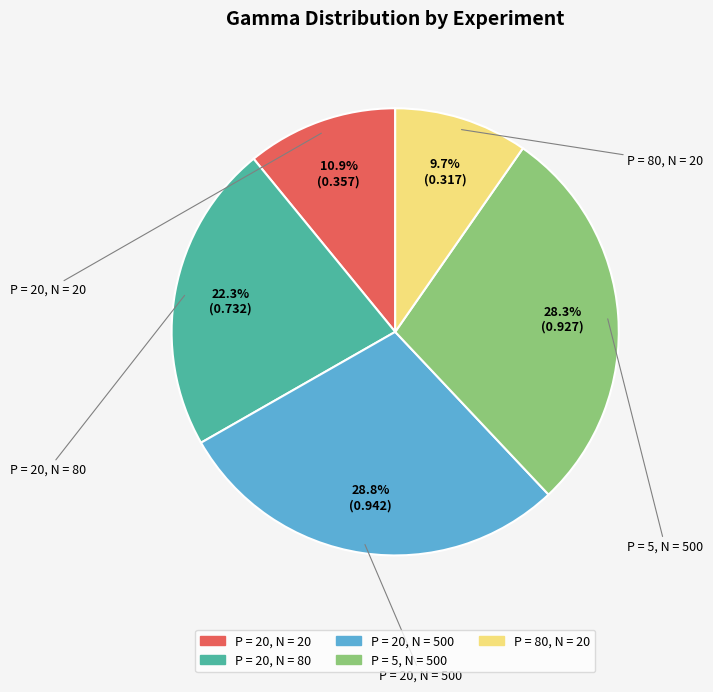

To the nearest percent, what is the combined percentage of P = 20, N = 500 and P = 80, N = 20?

38%